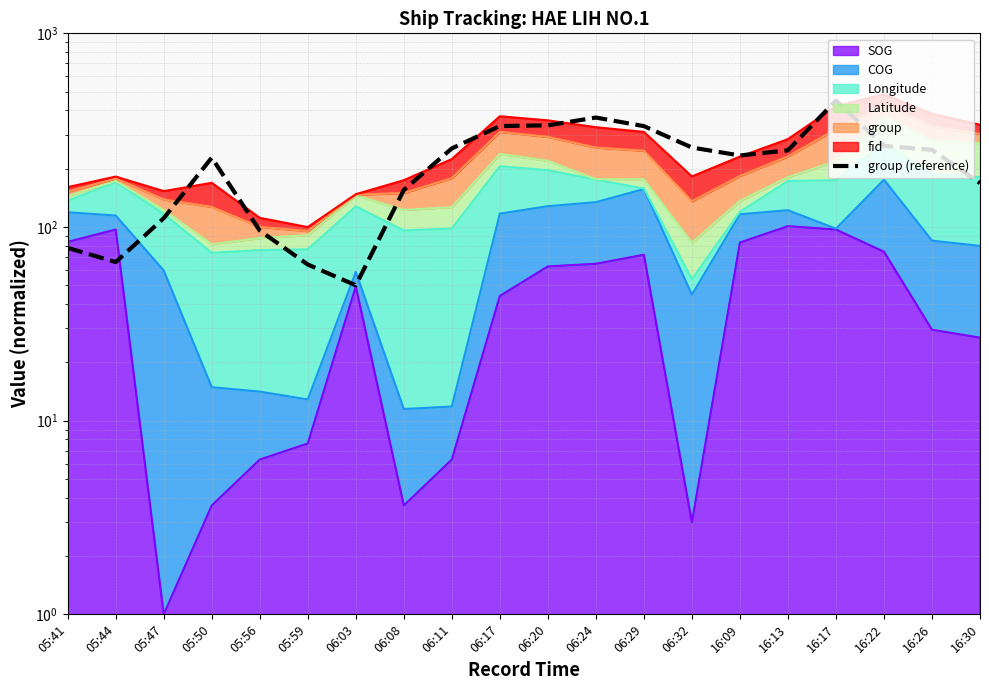

True or false: the data has more than 2 interior local peaks.

True